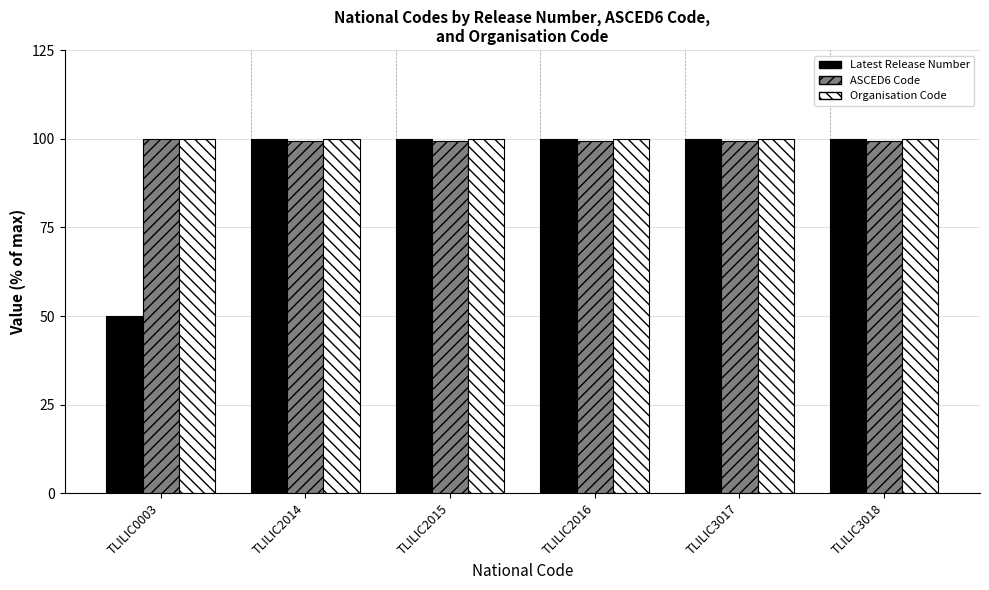

The value of Organisation Code at TLILIC3018 is 43.9. True or false?

False